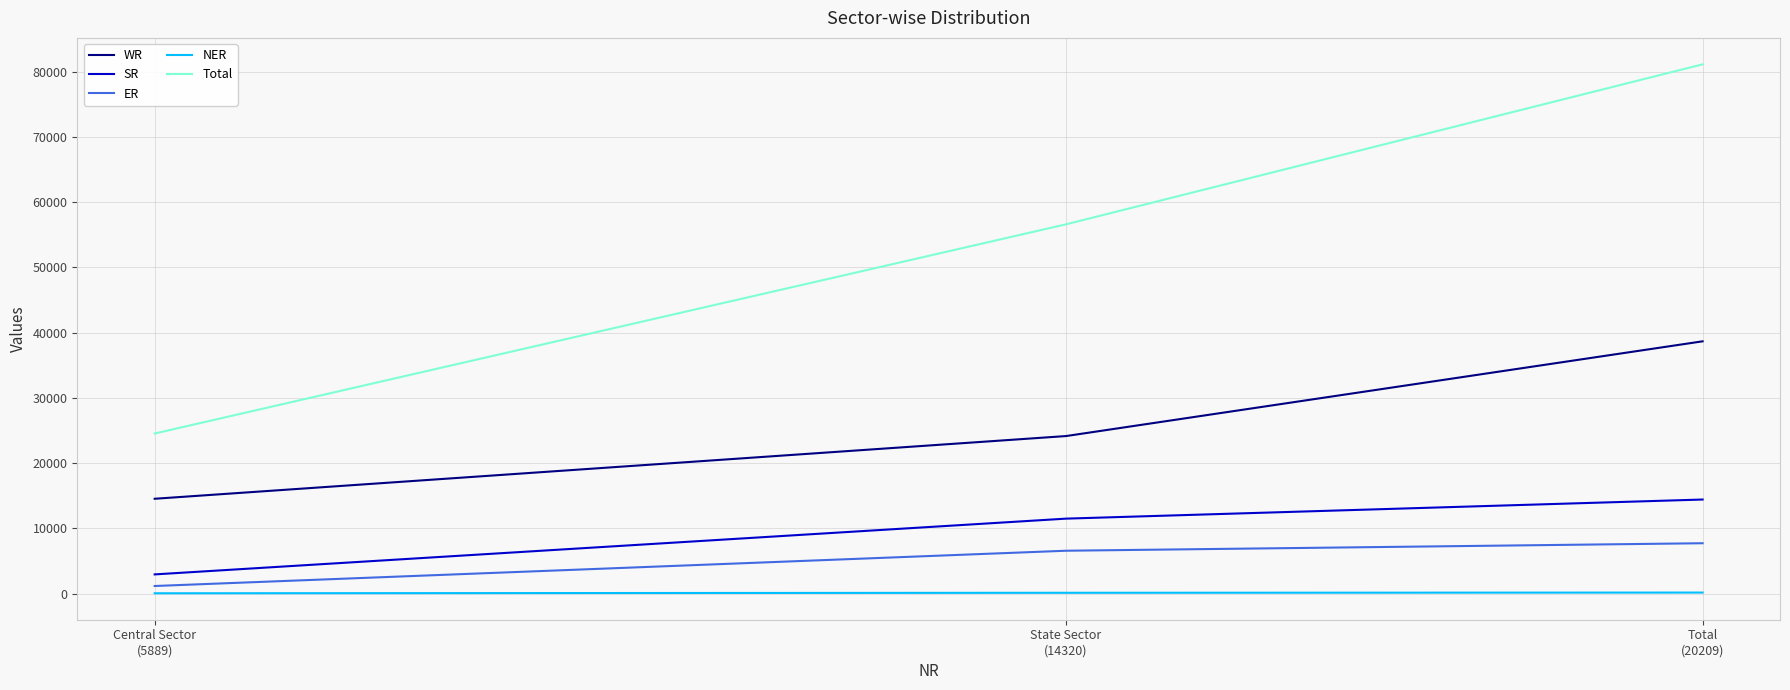

What is the sum of all Total values?

162292